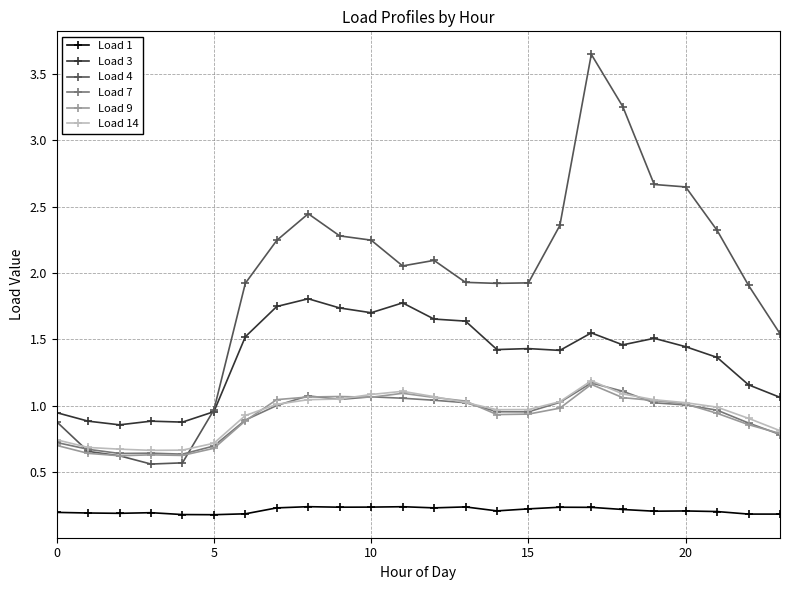

How many lines are shown in the chart?

6